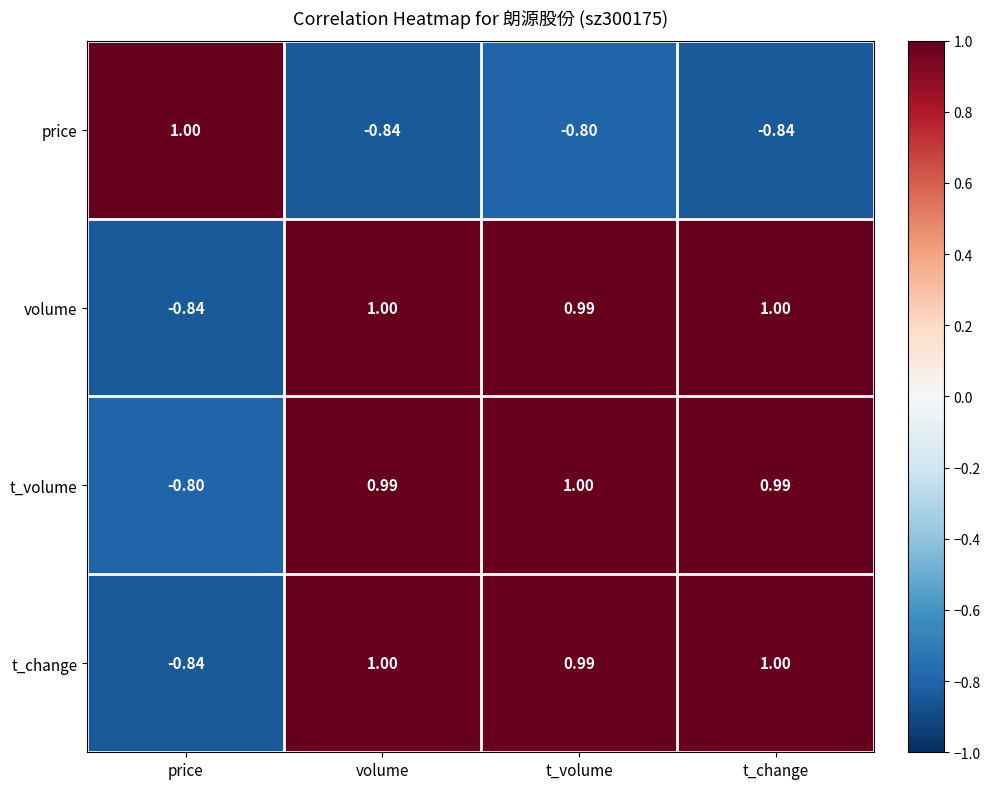

Which series has the largest total across all categories?

t_volume